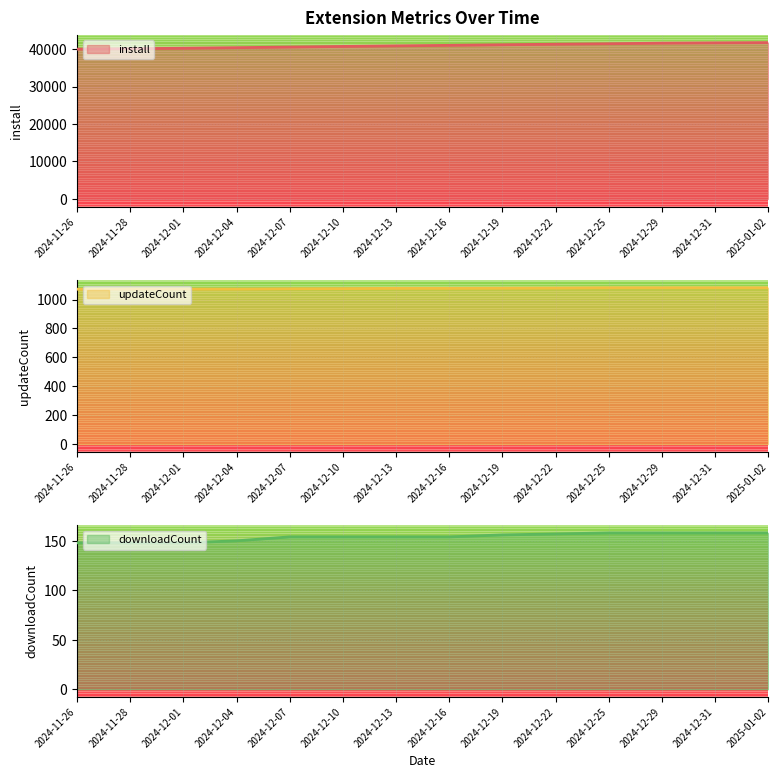

What is the lowest value of the updateCount series?

1072